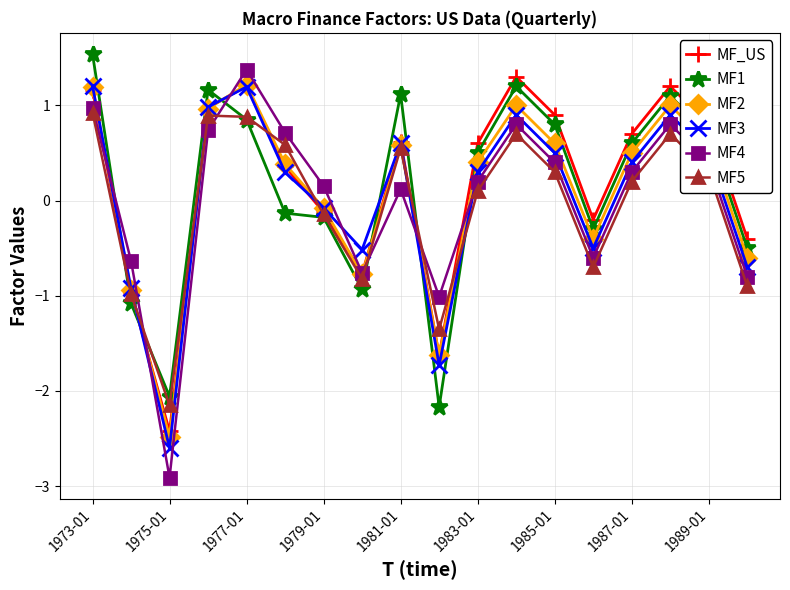

What is the value of the MF2 point at the 12th from the left?

1.0